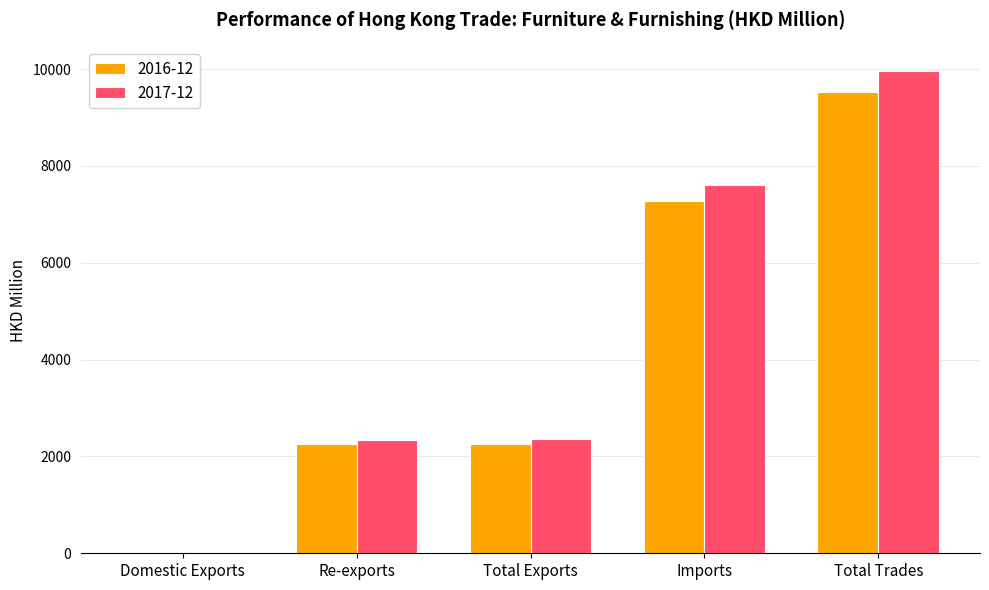

Which category has the highest value across all series?

Total Trades